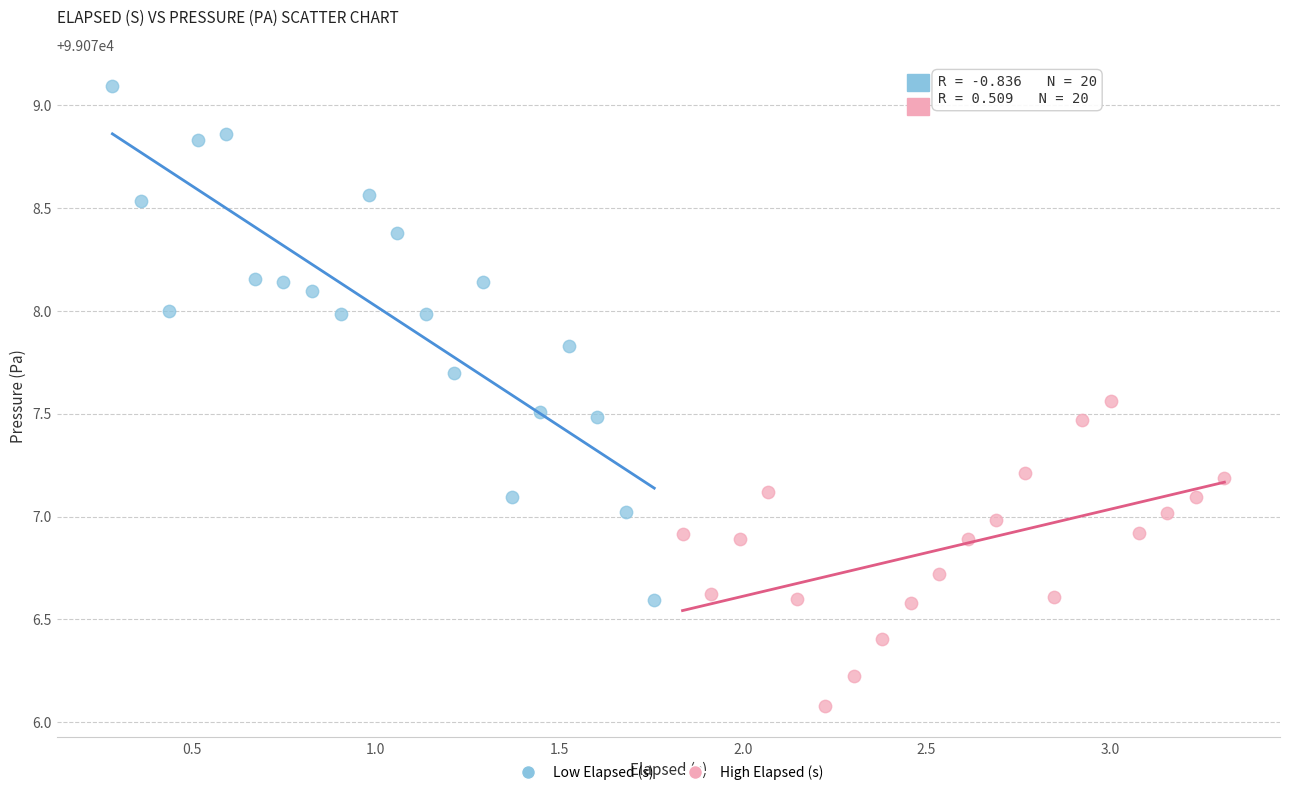

What are all the series names shown in the legend?

Low Elapsed (s), High Elapsed (s)